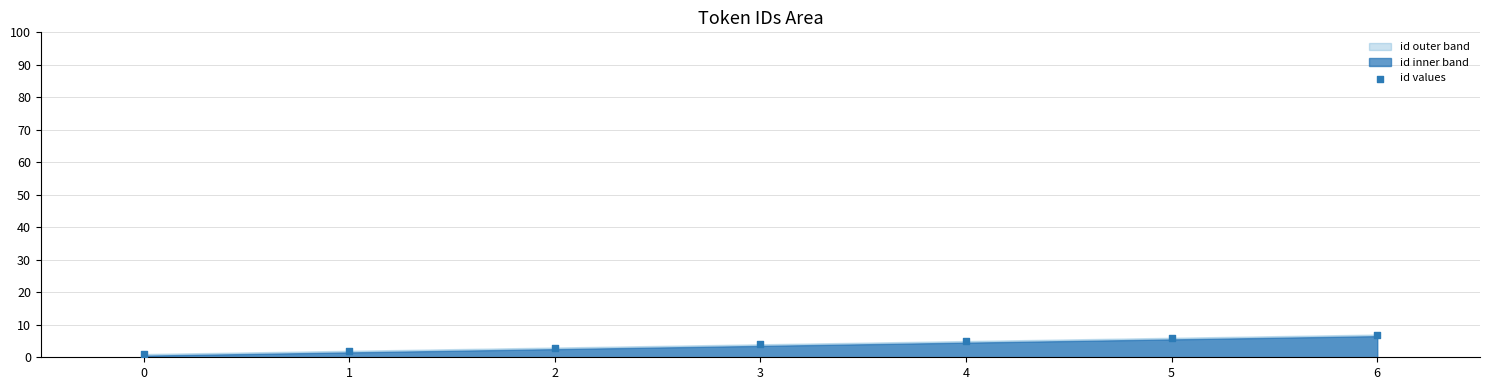

What is the average Y value?

4